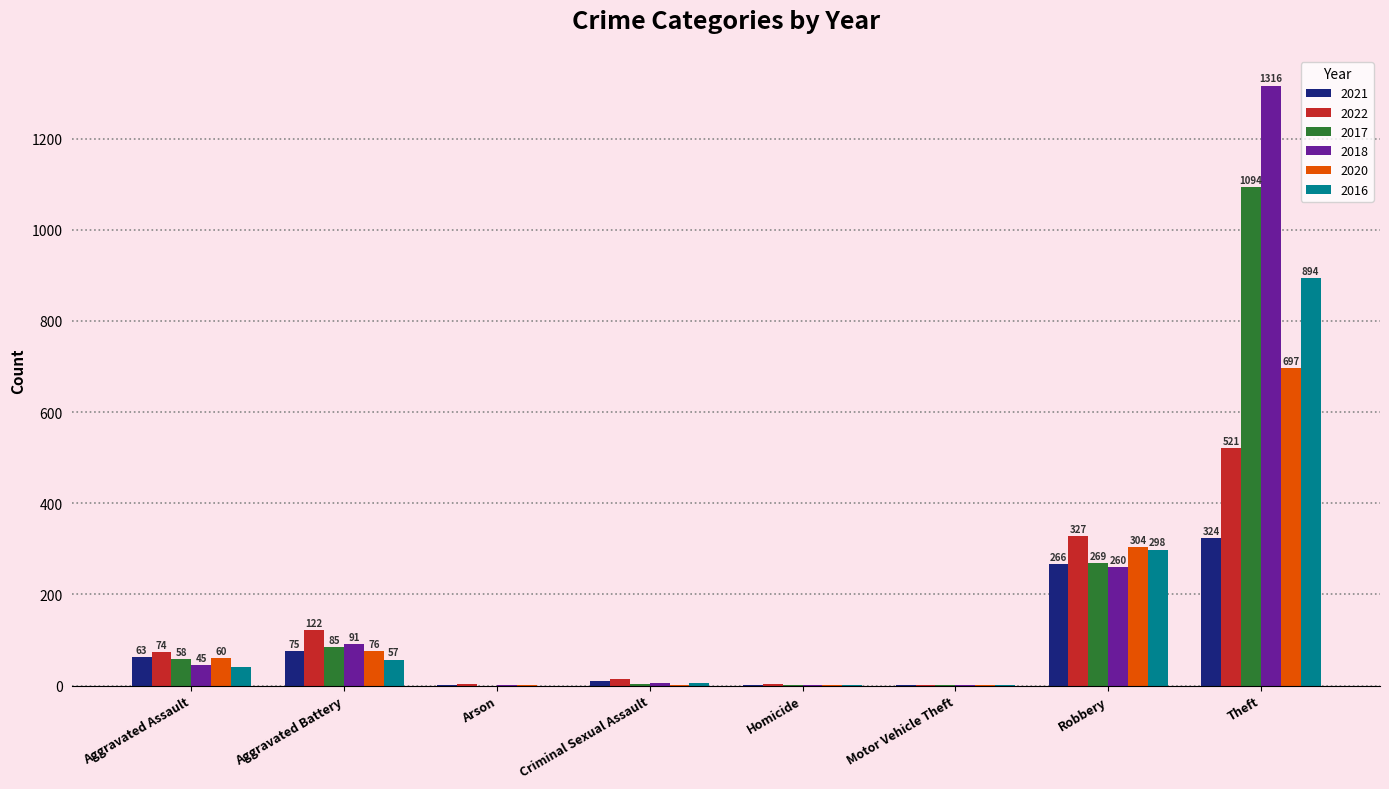

The 2021 series shows 136 at Robbery. True or false?

False